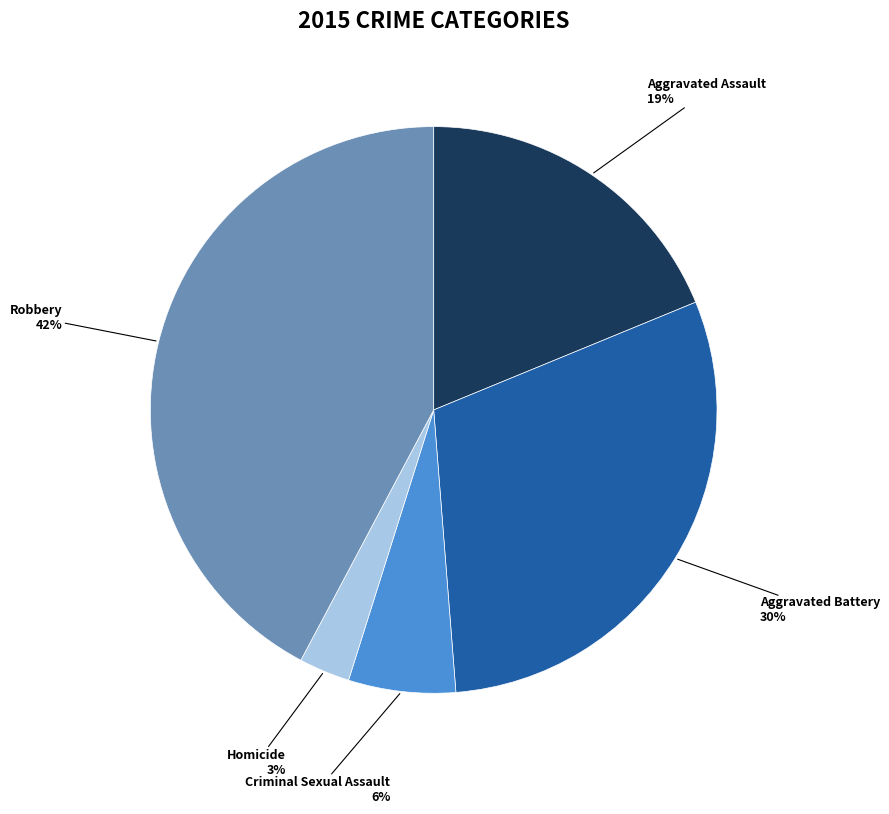

Is there any slice that represents more than half of the pie?

No